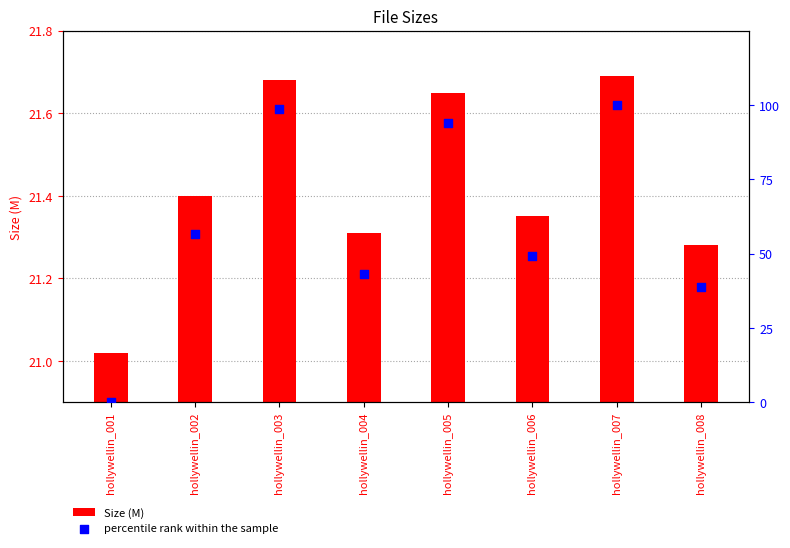

Which series reaches the maximum Y coordinate?

percentile rank within the sample